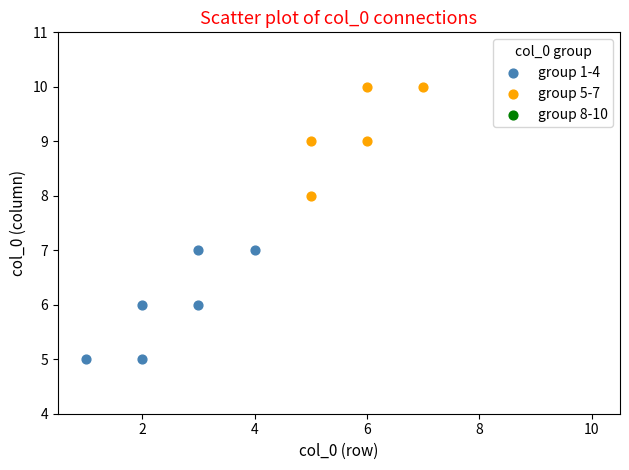

Which series contains the highest Y value?

group 5-7